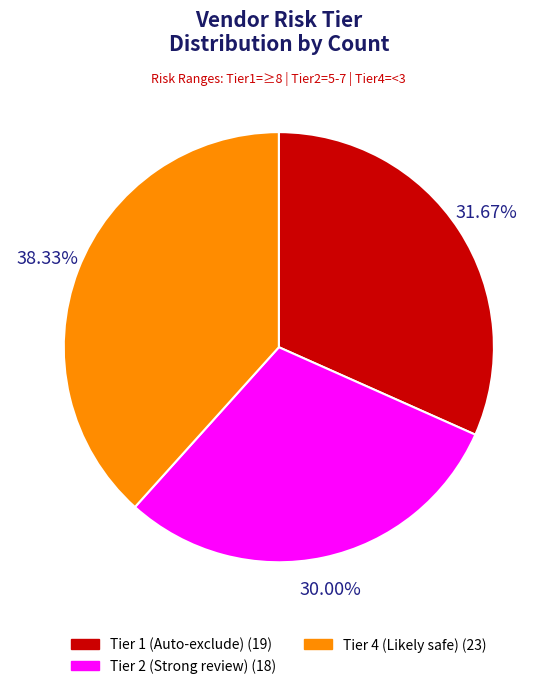

Count the number of slices in the pie.

3